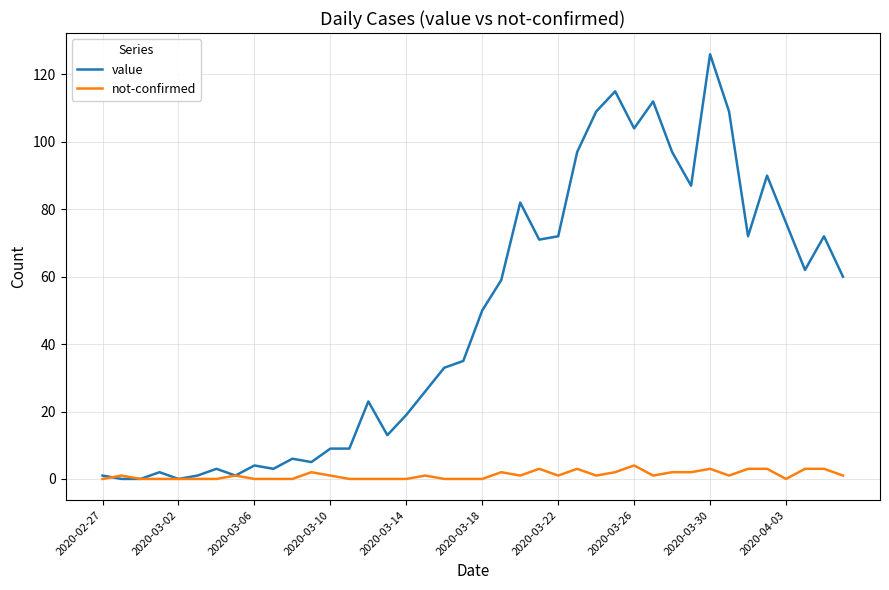

Which series has the largest total across all categories?

value